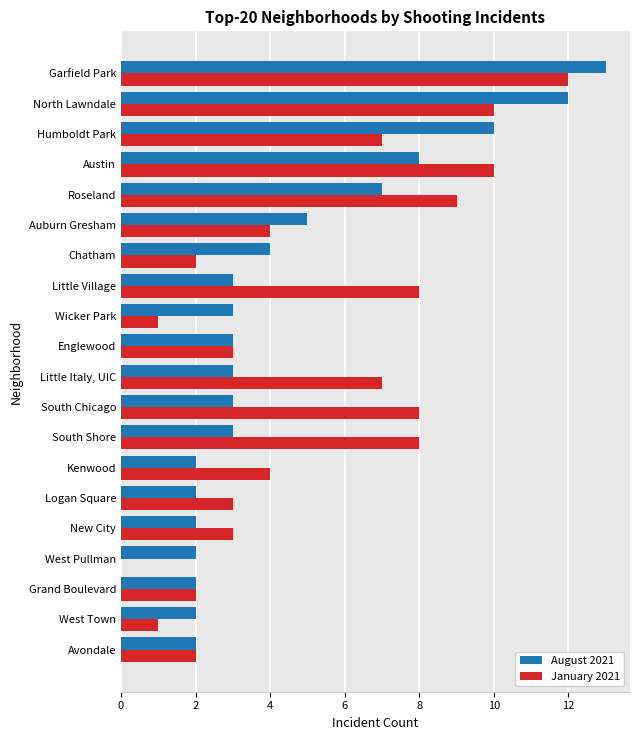

What is the average value of the January 2021 series?

5